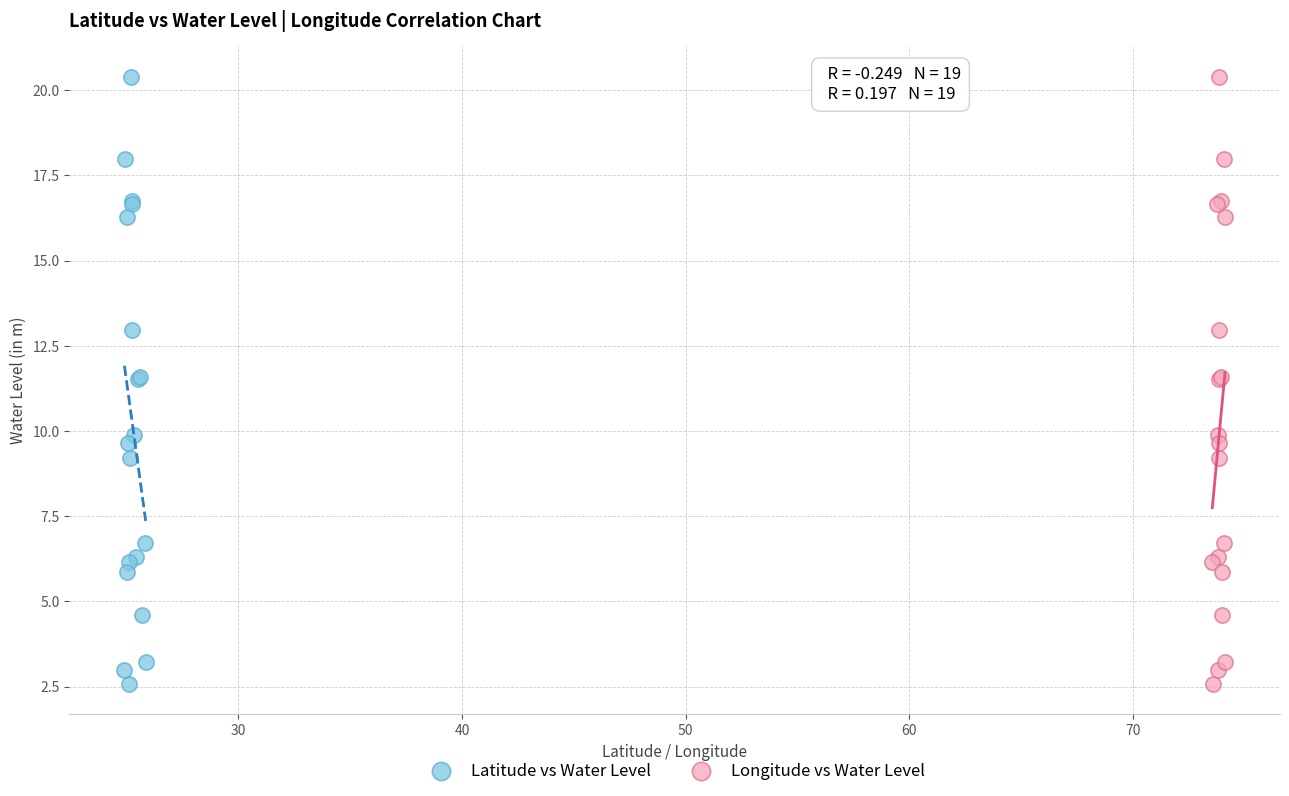

What are all the series names shown in the legend?

Latitude vs Water Level, Longitude vs Water Level